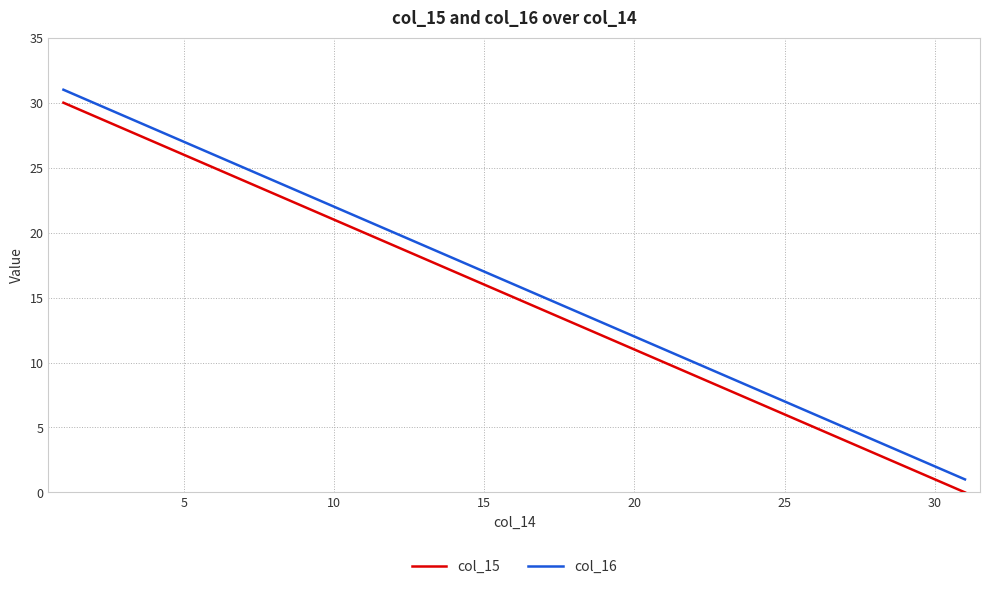

True or false: col_16 and col_15 cross at least once.

False